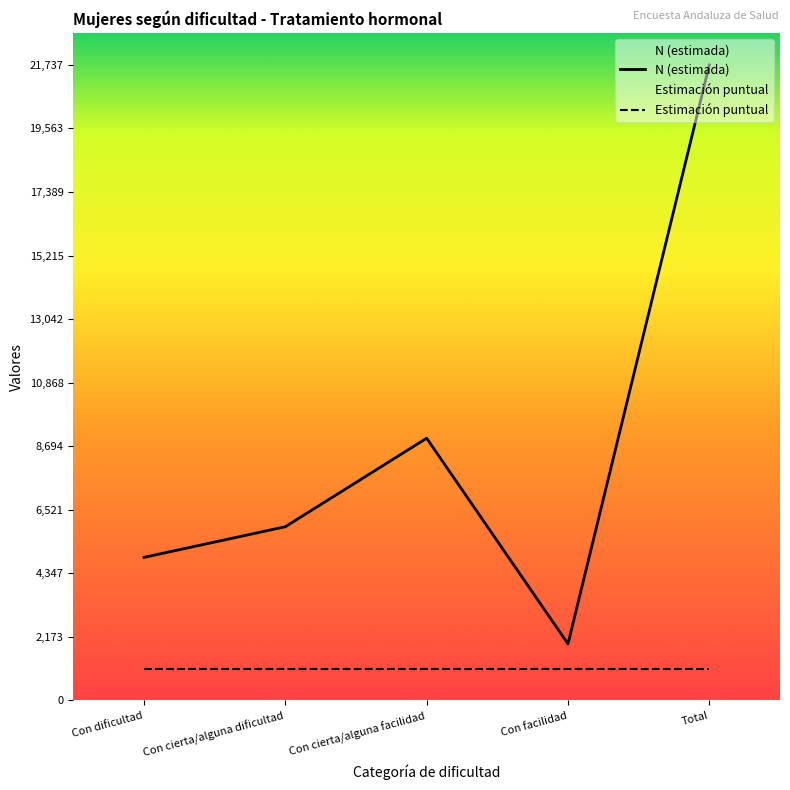

Does the chart have visible grid lines?

No